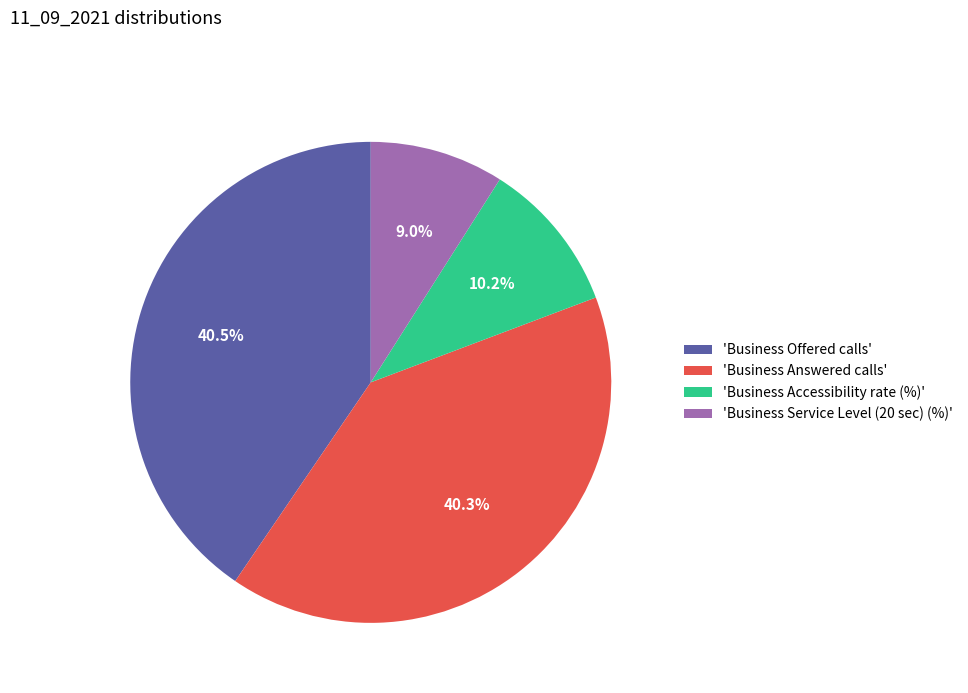

What is the ratio of the value at 'Business Accessibility rate (%)' to the value at 'Business Answered calls'?

0.3